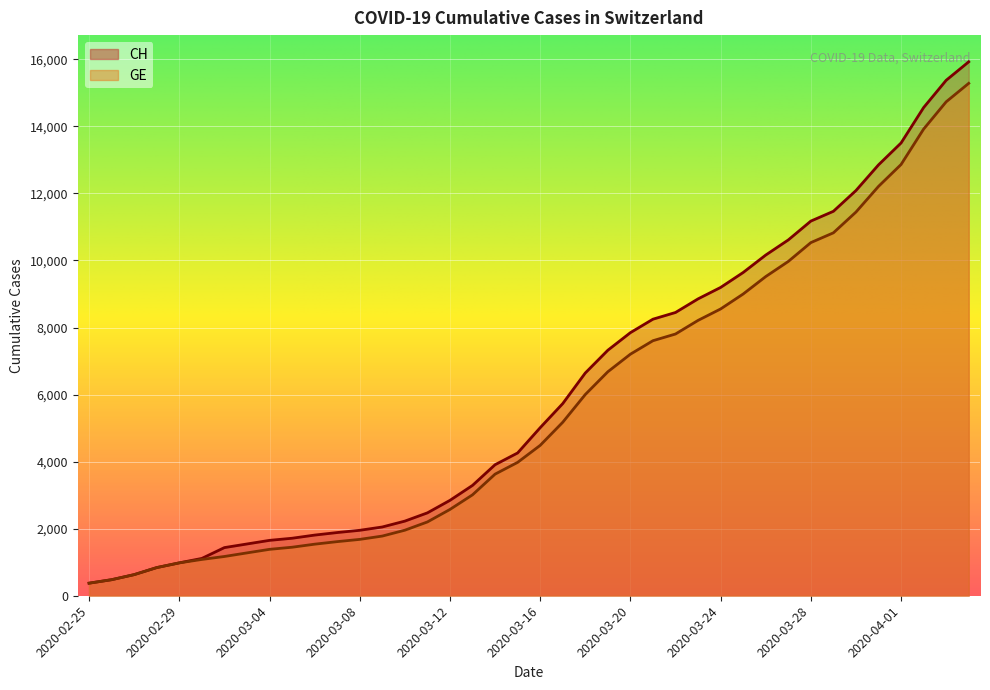

What position from the left is 2020-03-13?

18